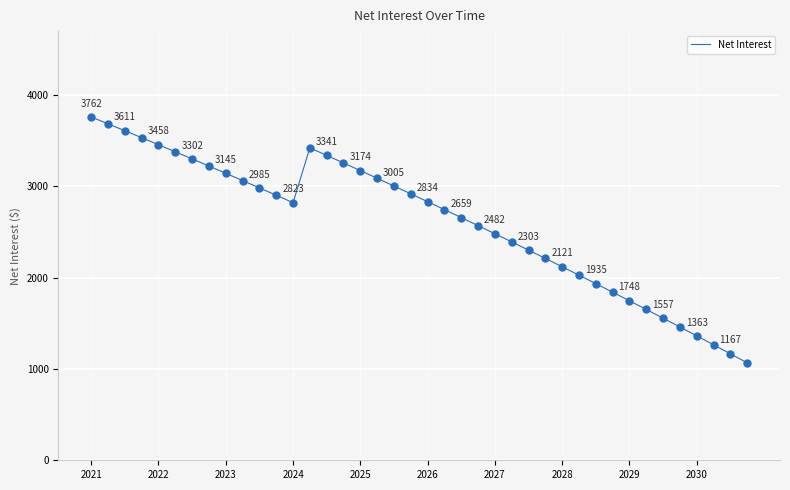

What is the minimum value shown in the chart?

1067.6